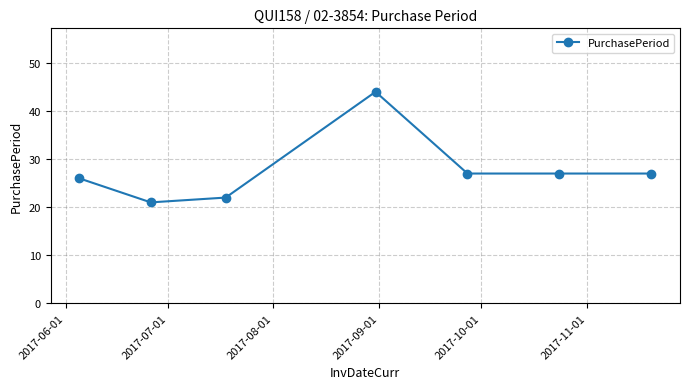

What is the minimum value shown in the chart?

21